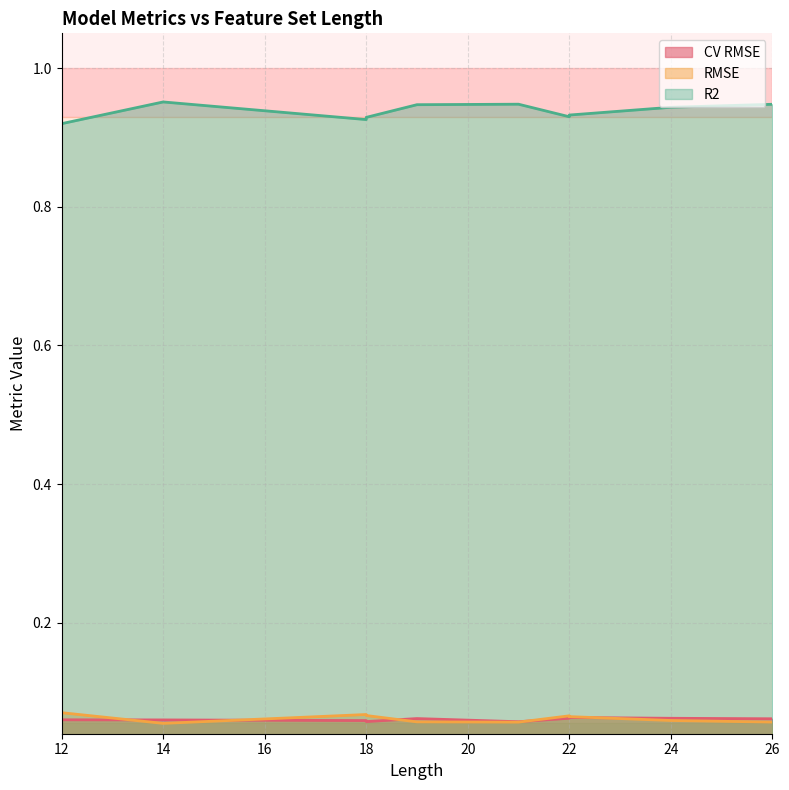

At which category does the chart reach its peak across all series?

14